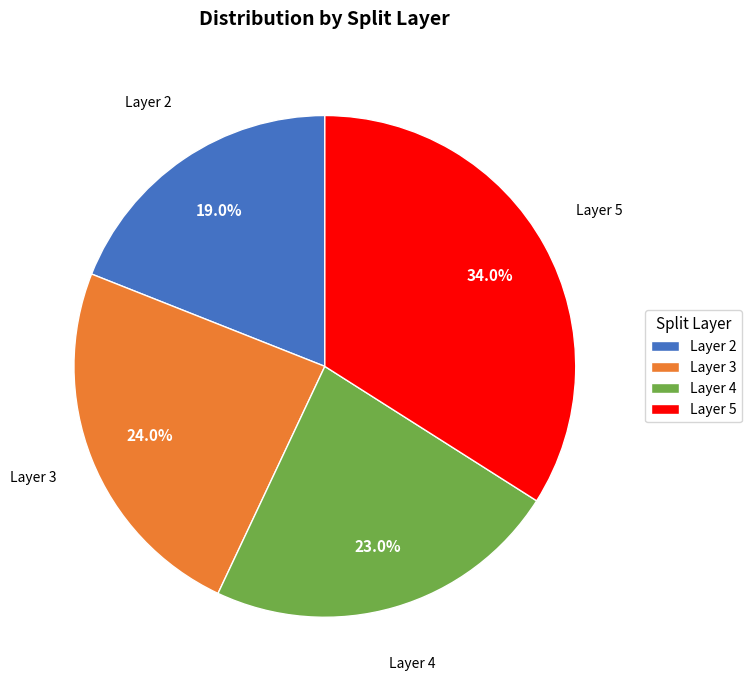

What is the ratio of the value at Layer 3 to the value at Layer 2?

1.3